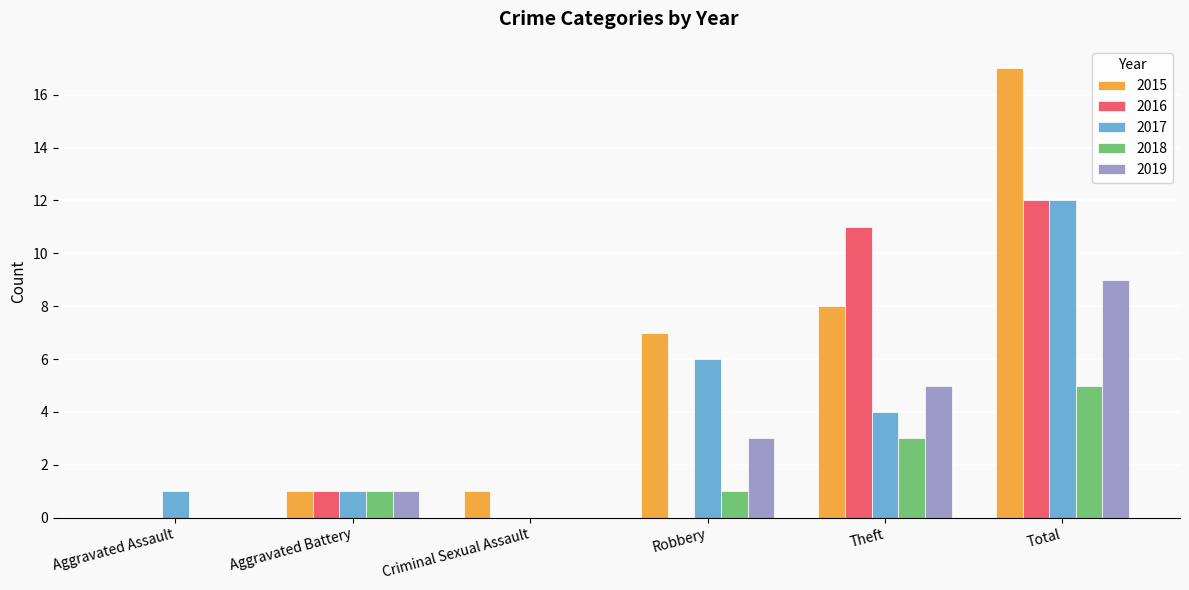

What is the maximum value for 2016?

12